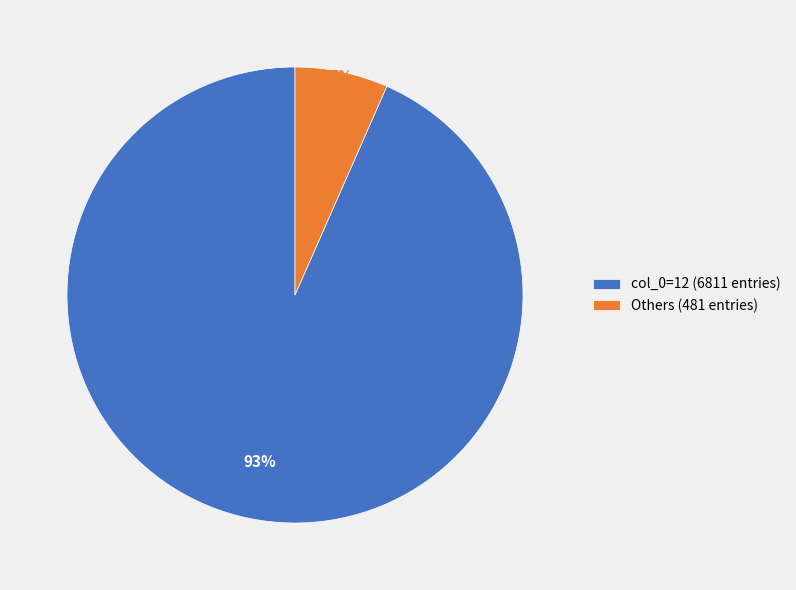

Is there a majority slice in this chart?

Yes